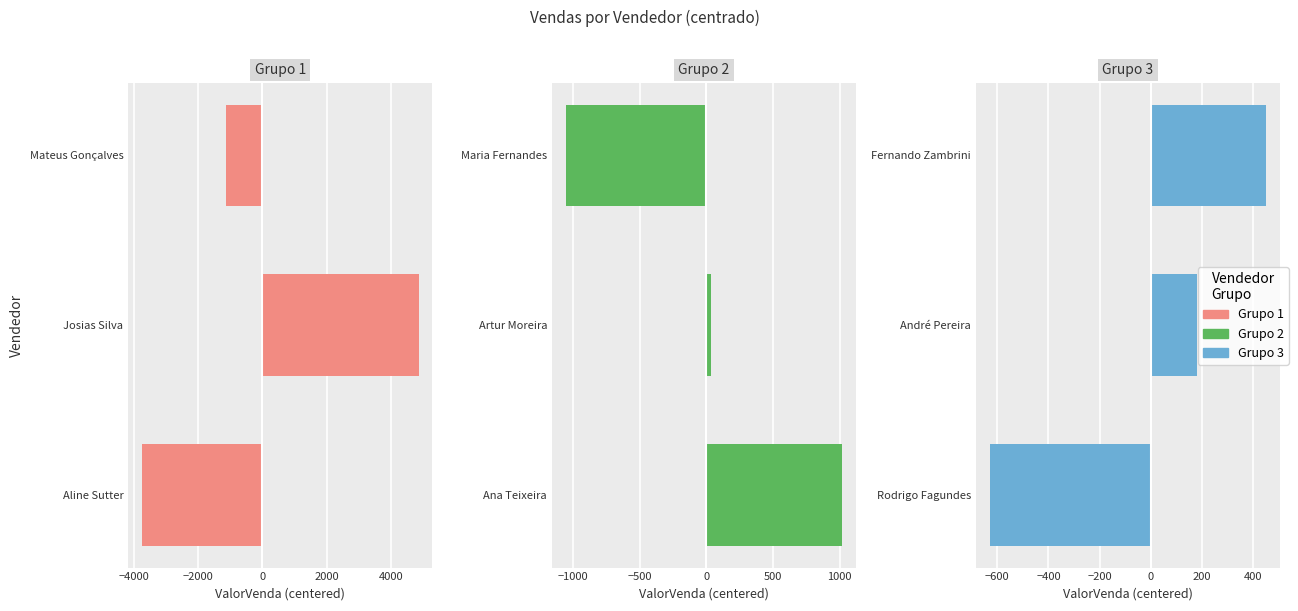

List the series in order of their overall mean, lowest first.

Grupo 1, Grupo 2, Grupo 3